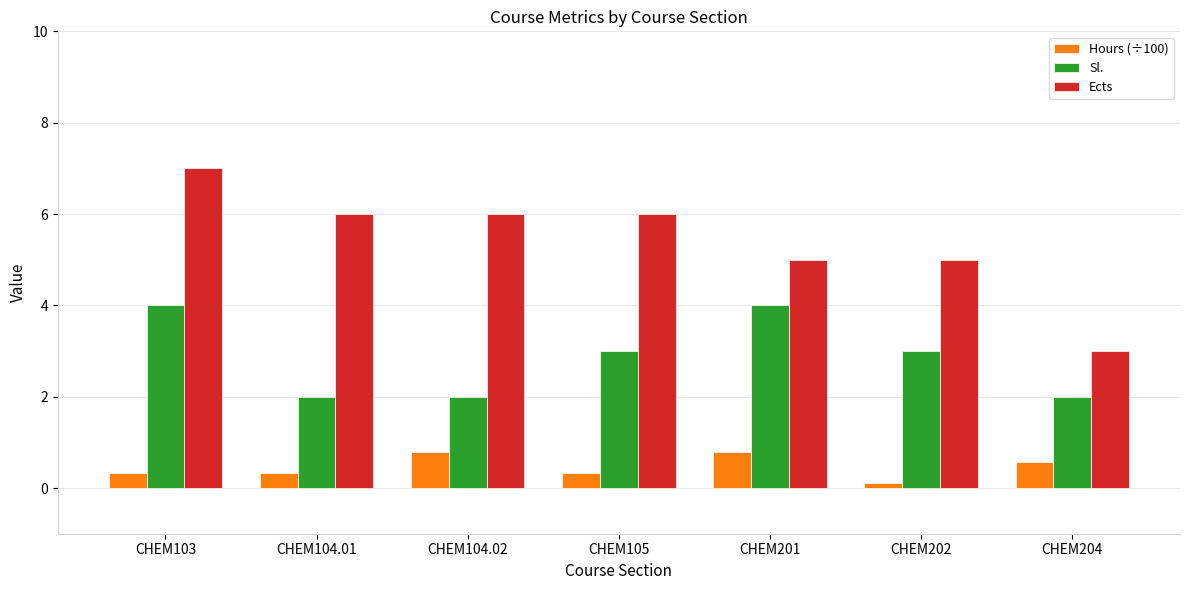

Which label corresponds to the smallest value in the chart?

CHEM202